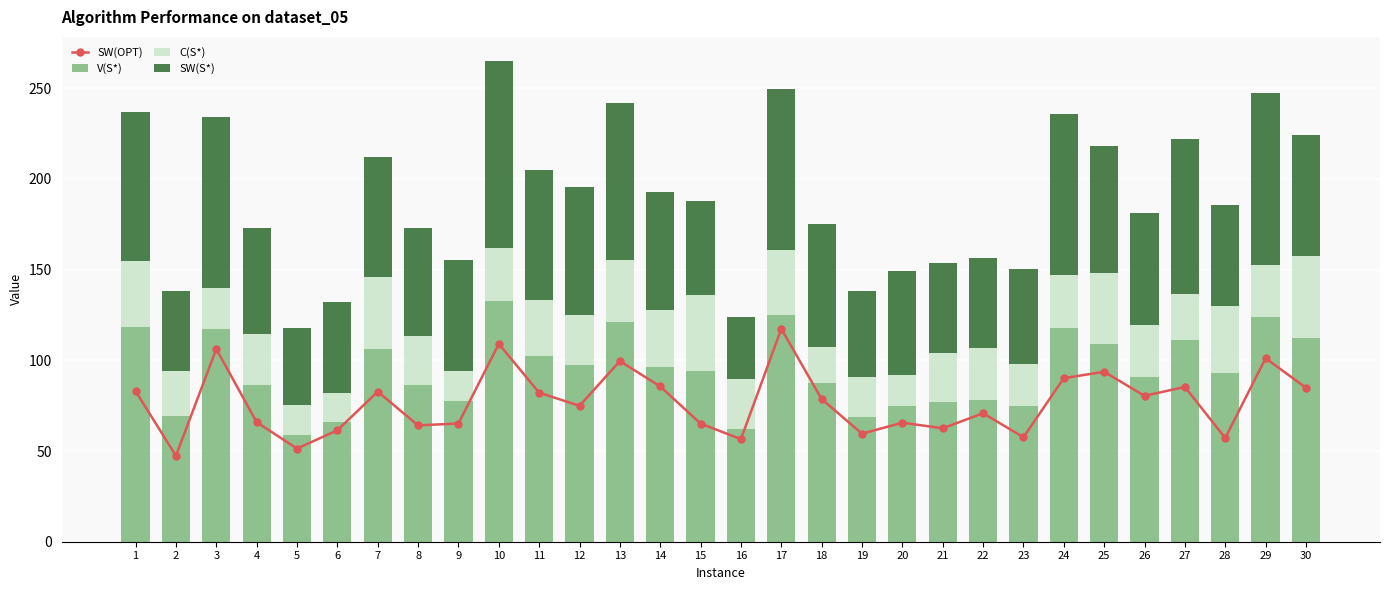

Which has a higher value, 15 or 16?

15